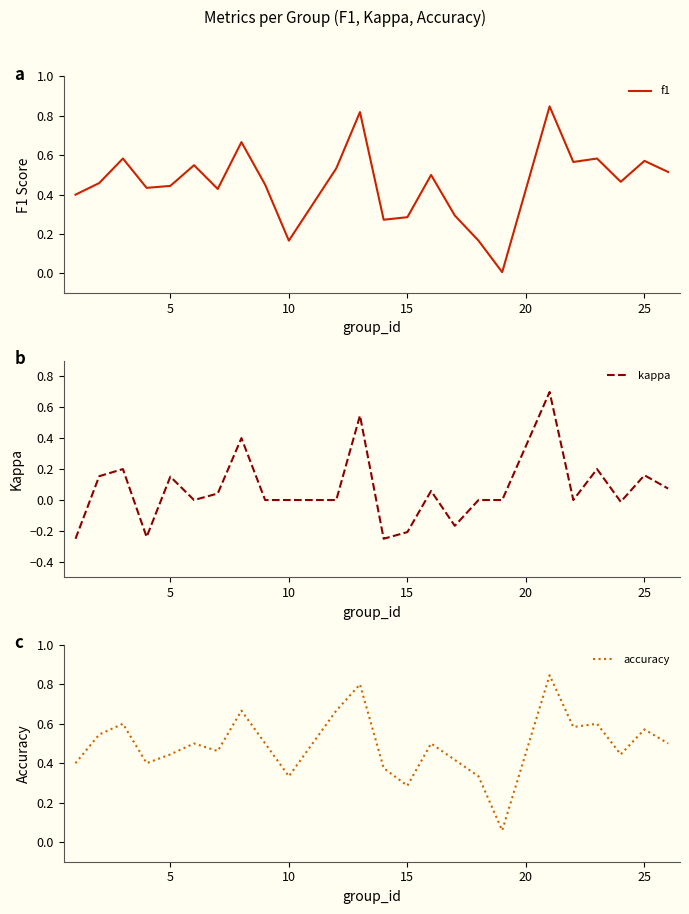

Is it true that f1 equals 0.1 at 10?

False